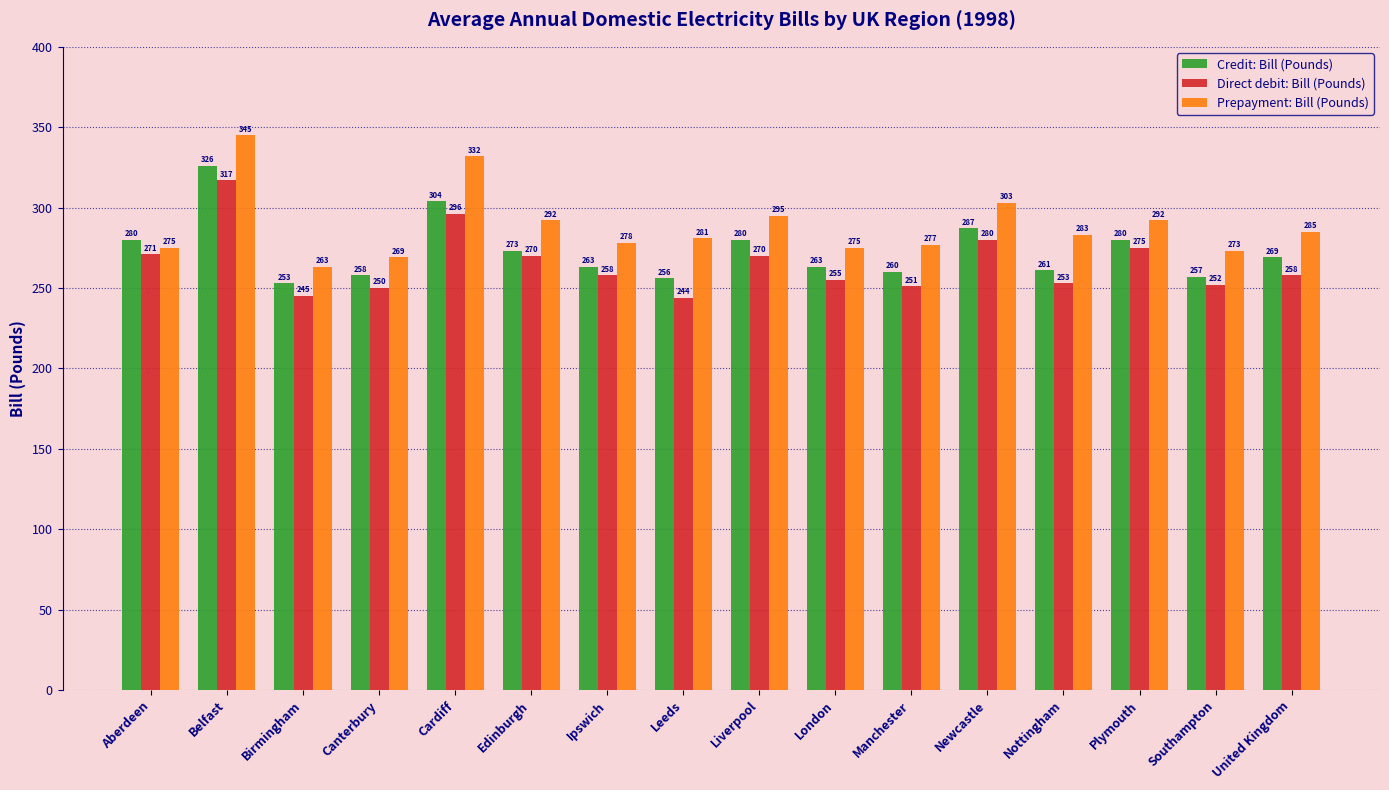

List the series in order of their peak value, lowest first.

Direct debit: Bill (Pounds), Credit: Bill (Pounds), Prepayment: Bill (Pounds)